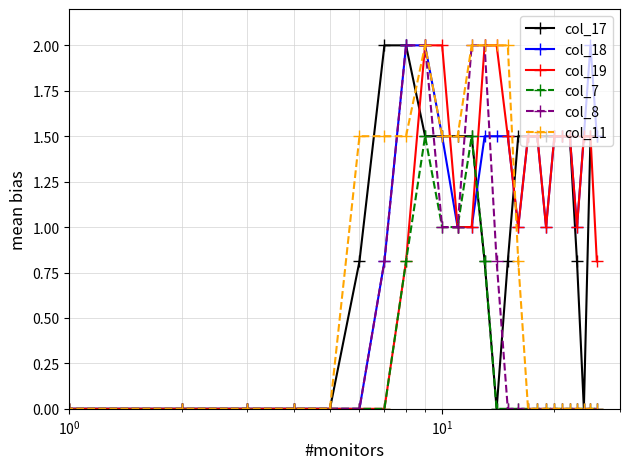

How many categories are shown in the chart?

27